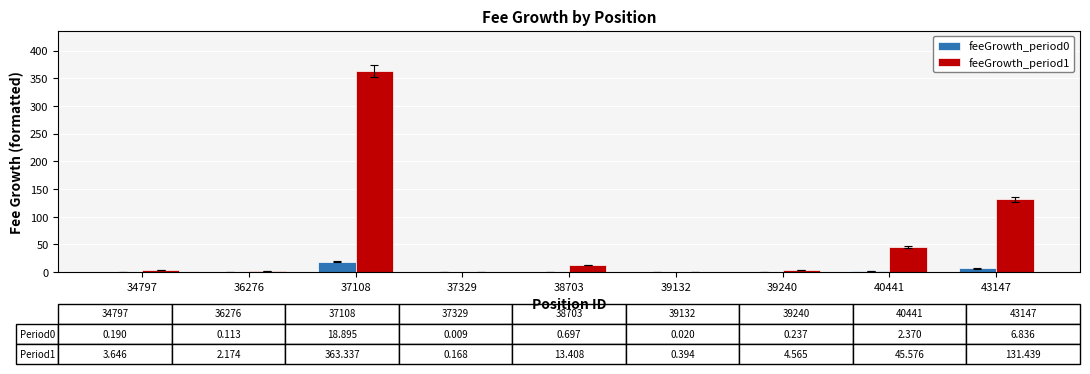

The value of feeGrowth_period1 at 43147 is 131.4. True or false?

True